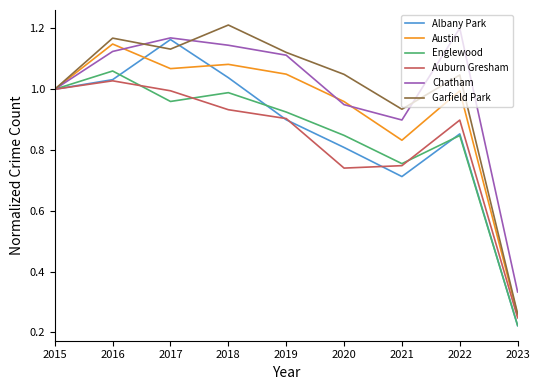

Which category has the highest value in the Garfield Park series?

2018